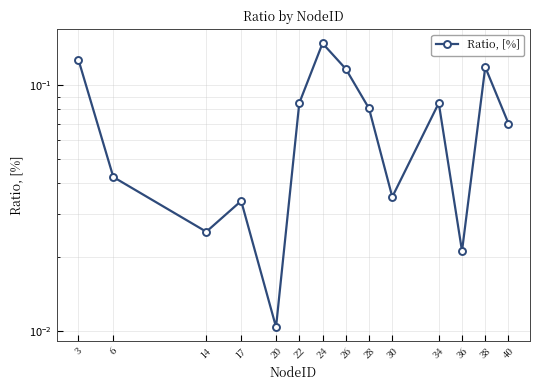

Which label corresponds to the smallest value in the chart?

20